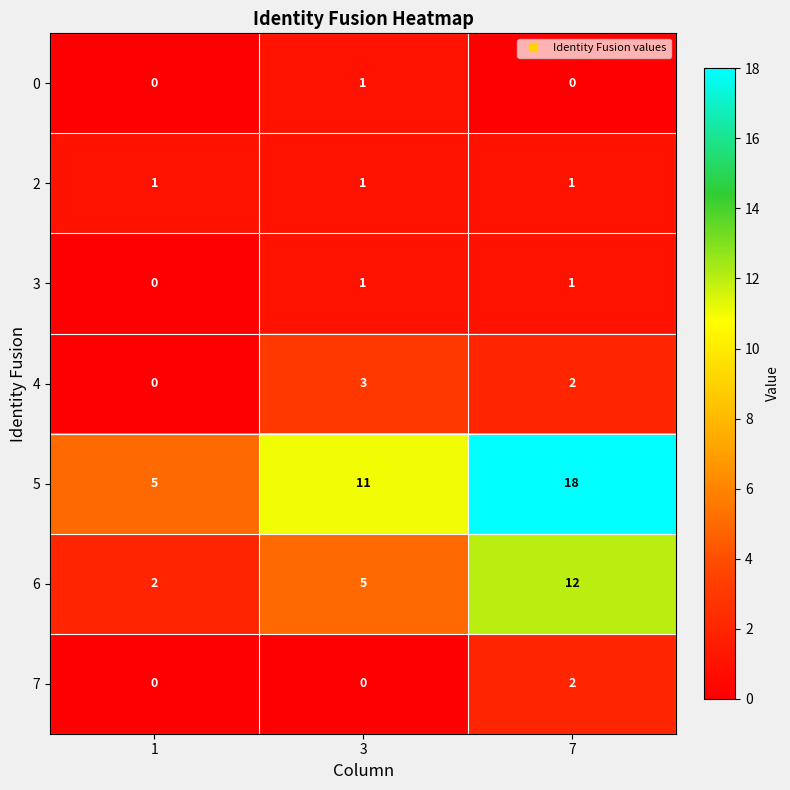

At which category does the chart reach its peak across all series?

7